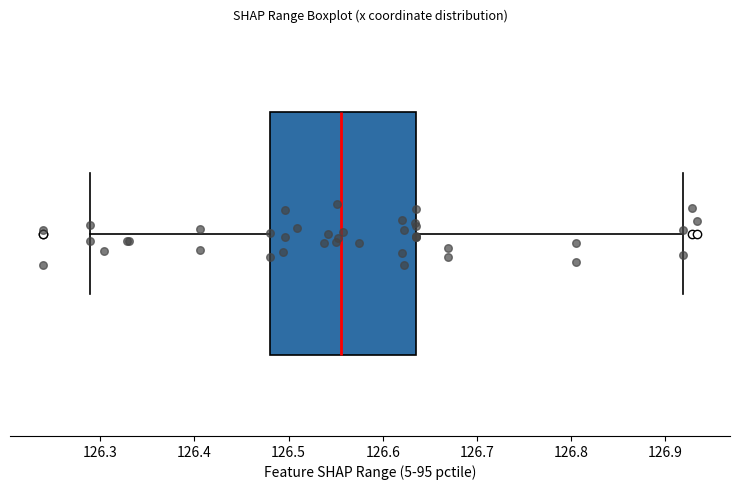

Read this box plot against the x-axis: the position of the median line, the range covered by the box, and the ends of both whiskers. The values are not printed on the chart, so give them approximately, as read against the axis.

median 126.56, box 126.48 to 126.64, whiskers 126.29 to 126.92